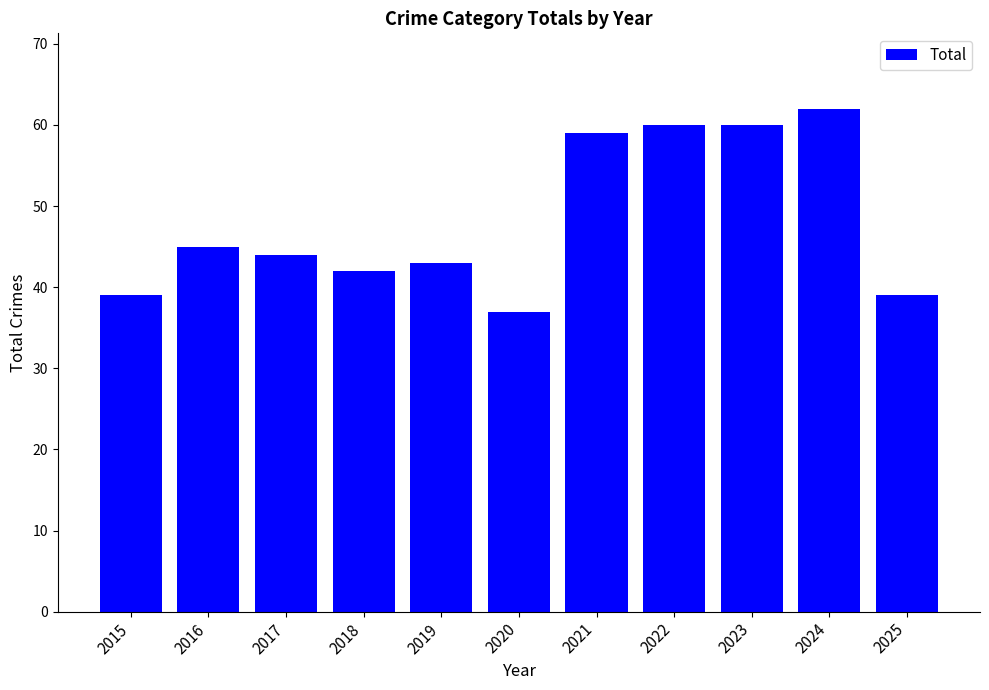

At which label is the value closest to 49?

2016